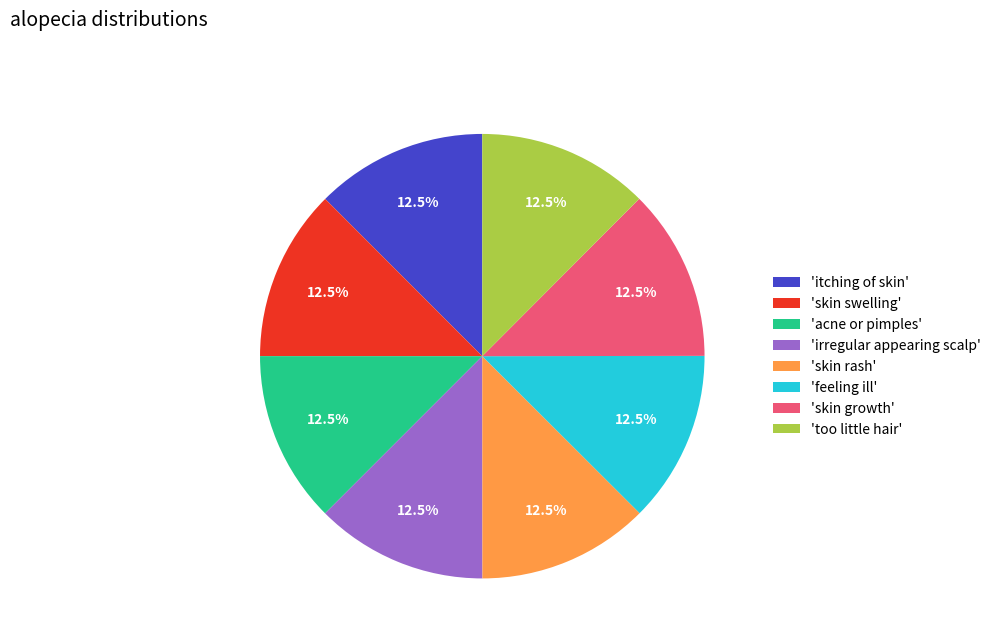

Does any single category account for the majority?

No